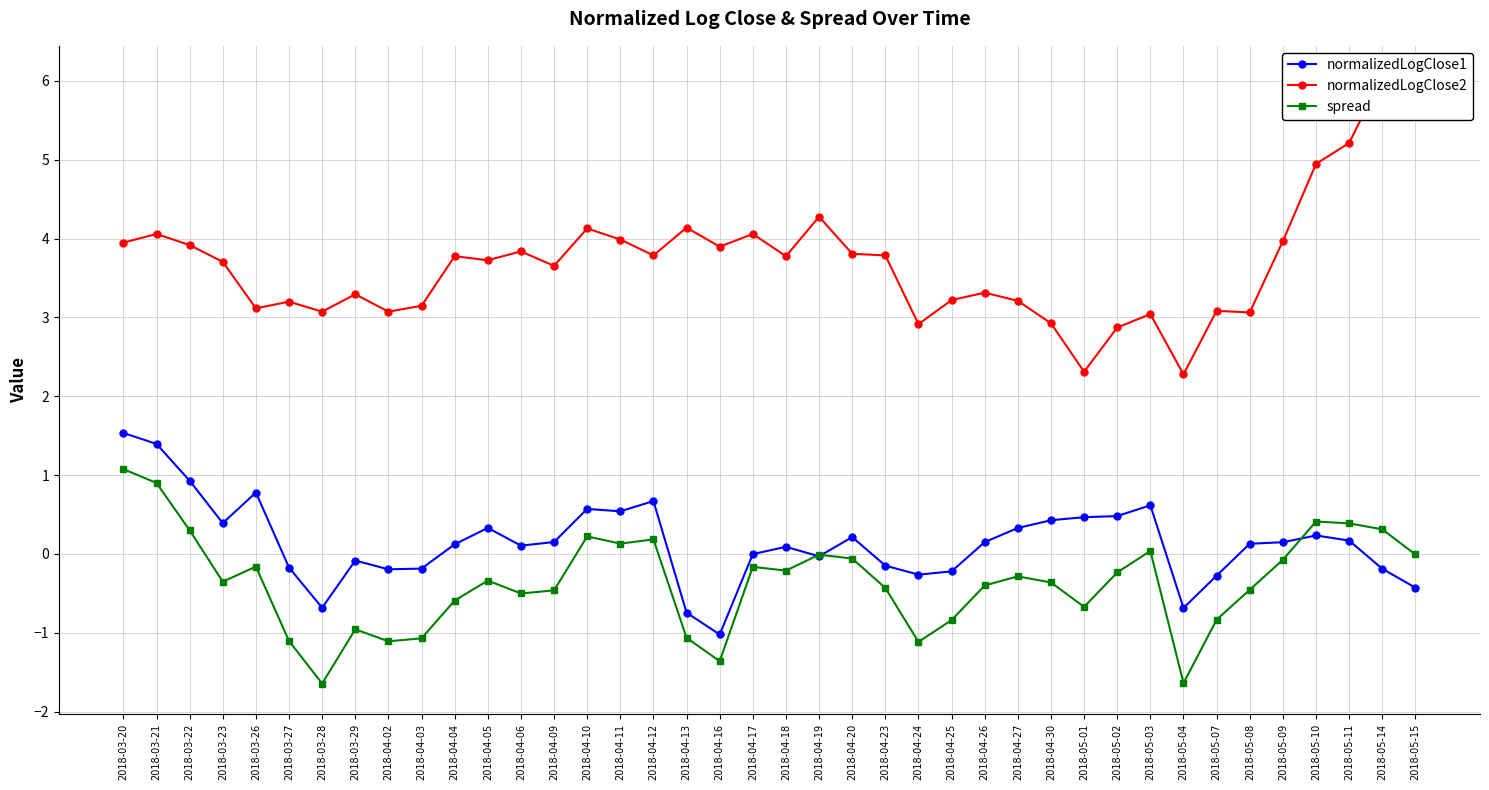

Rank the categories by normalizedLogClose1 value from lowest to highest.

2018-04-16, 2018-04-13, 2018-05-04, 2018-03-28, 2018-05-15, 2018-05-07, 2018-04-24, 2018-04-25, 2018-04-02, 2018-05-14, 2018-04-03, 2018-03-27, 2018-04-23, 2018-03-29, 2018-04-19, 2018-04-17, 2018-04-18, 2018-04-06, 2018-04-04, 2018-05-08, 2018-05-09, 2018-04-26, 2018-04-09, 2018-05-11, 2018-04-20, 2018-05-10, 2018-04-27, 2018-04-05, 2018-03-23, 2018-04-30, 2018-05-01, 2018-05-02, 2018-04-11, 2018-04-10, 2018-05-03, 2018-04-12, 2018-03-26, 2018-03-22, 2018-03-21, 2018-03-20